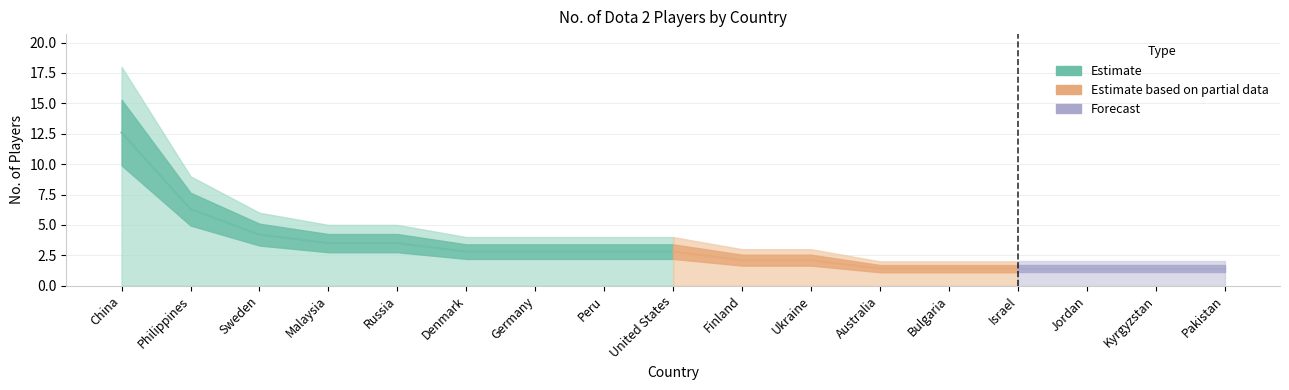

What is the label of the 9th point from the left?

United States